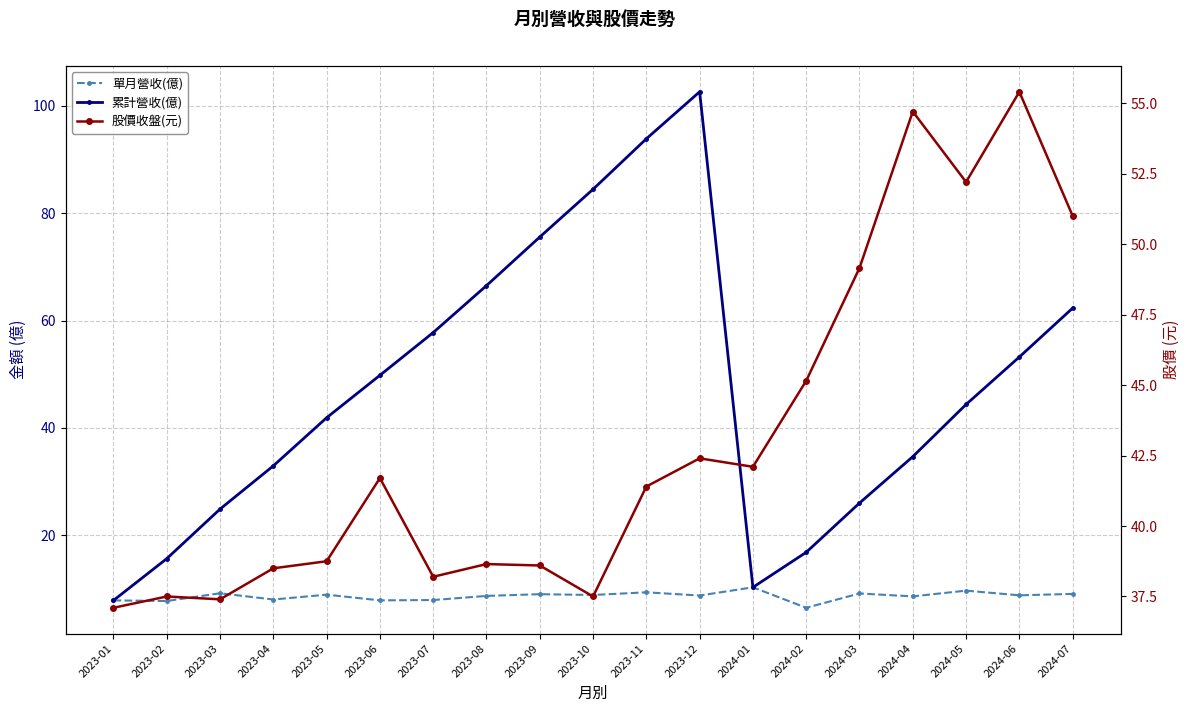

What is the label of the 11th point from the left?

2023-11